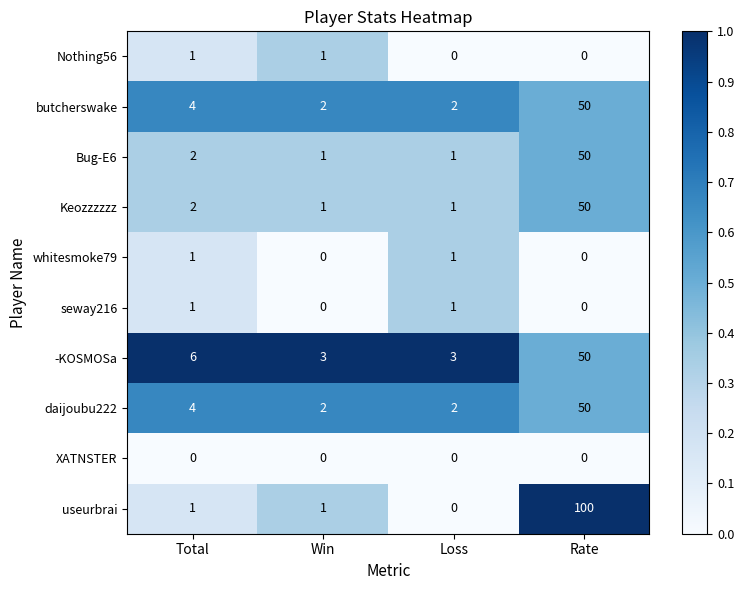

True or false: Keozzzzzz has a value of 2 at Total.

True